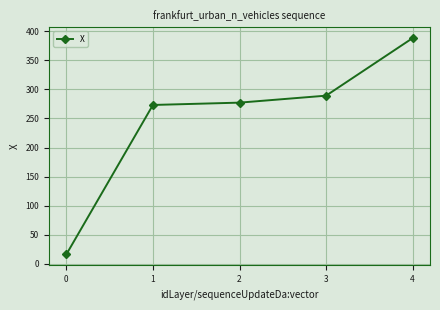

What is the difference between the maximum and minimum values?

372.2